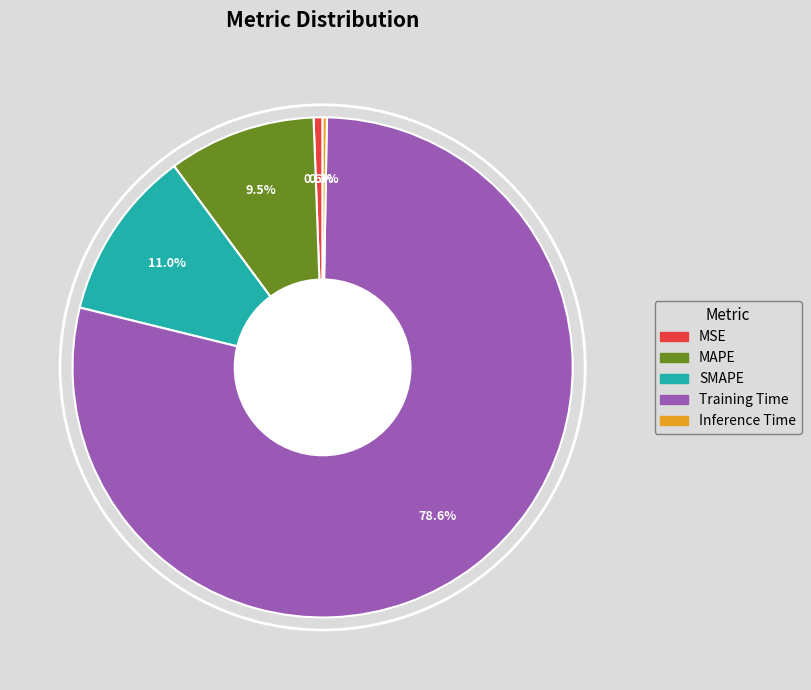

The SMAPE slice represents 11% of the pie. True or false?

True